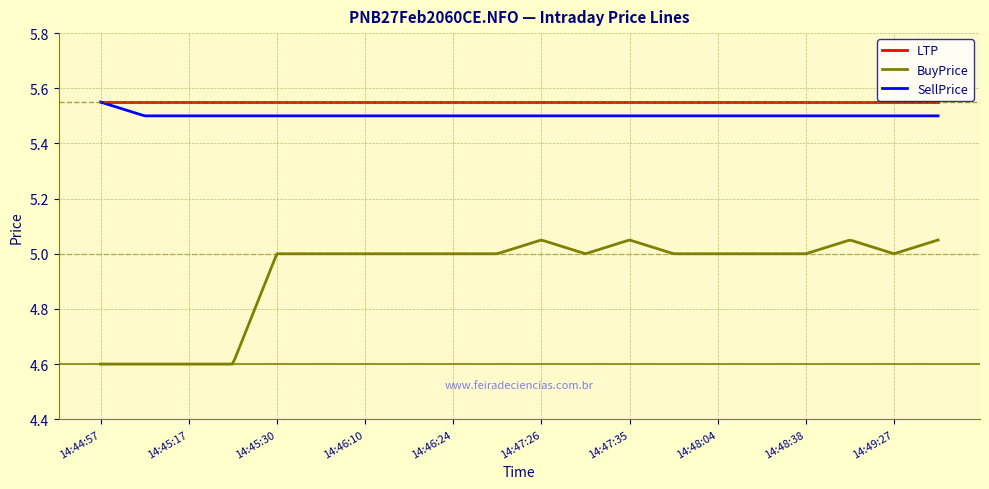

True or false: BuyPrice and LTP intersect in this chart.

False